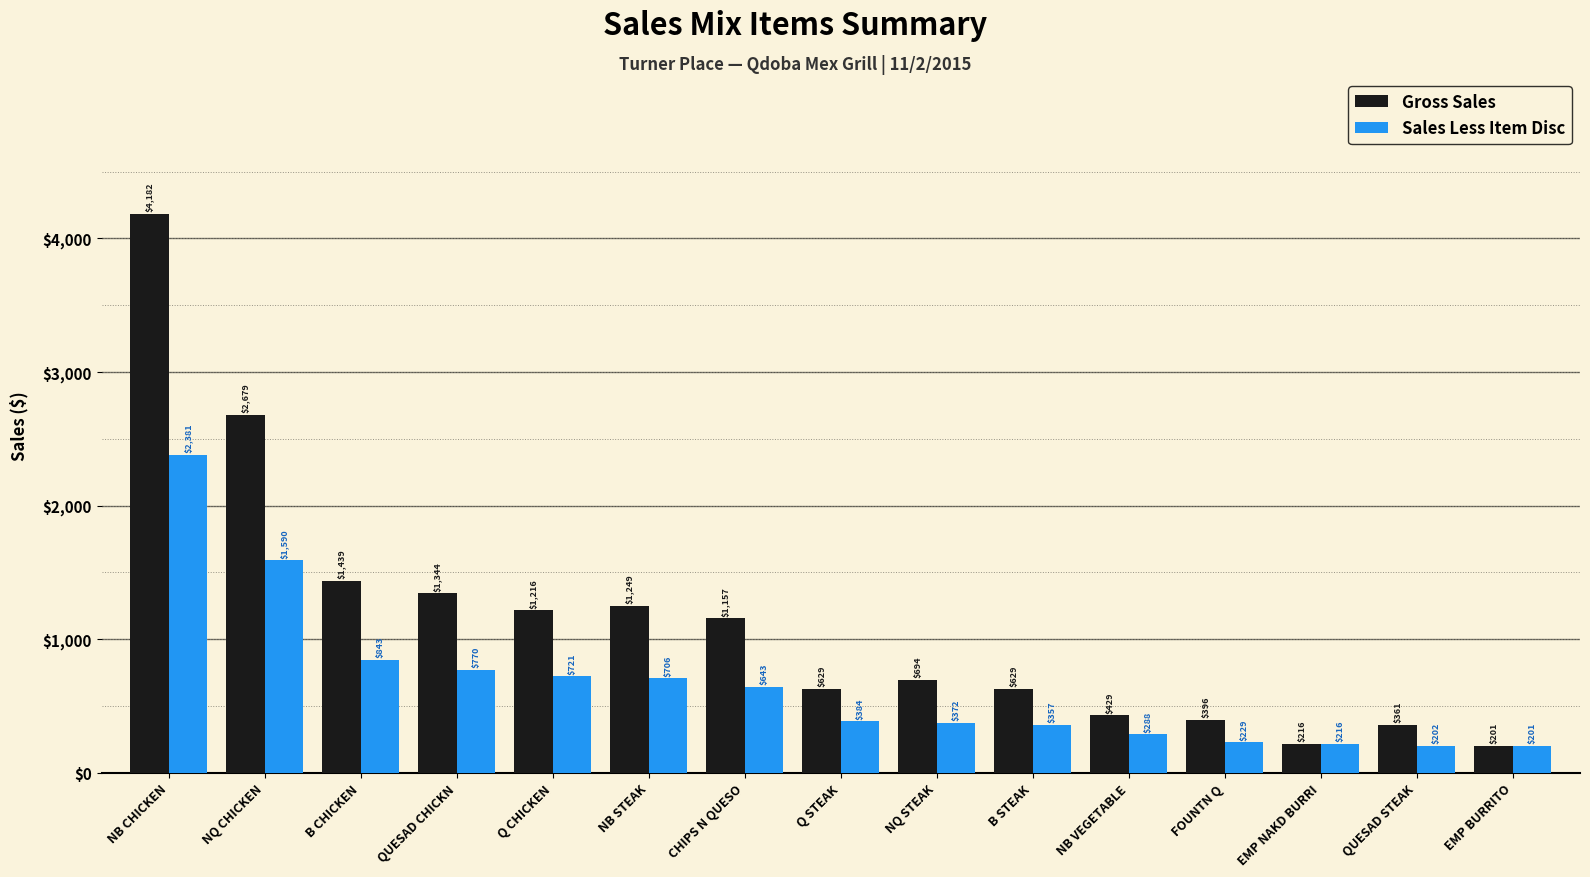

Between NB STEAK and EMP BURRITO, which series saw the biggest shift?

Gross Sales